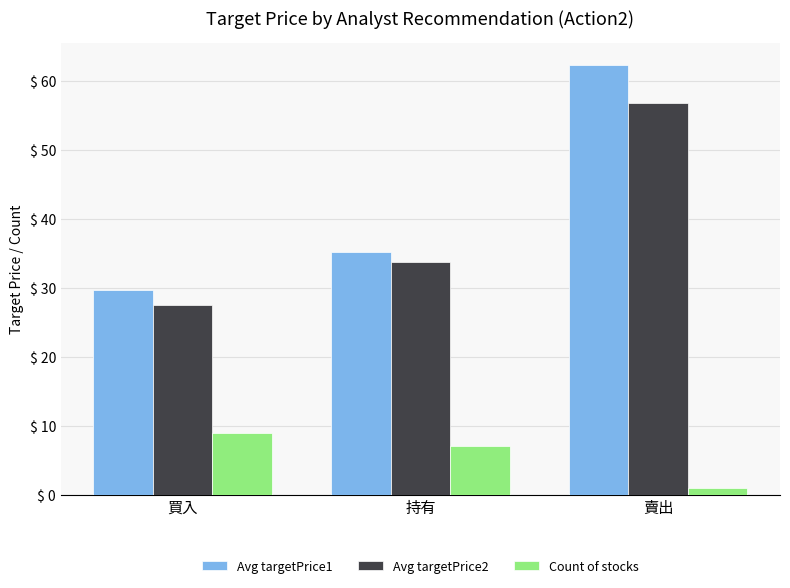

What is the average value of the Count of stocks series?

5.7